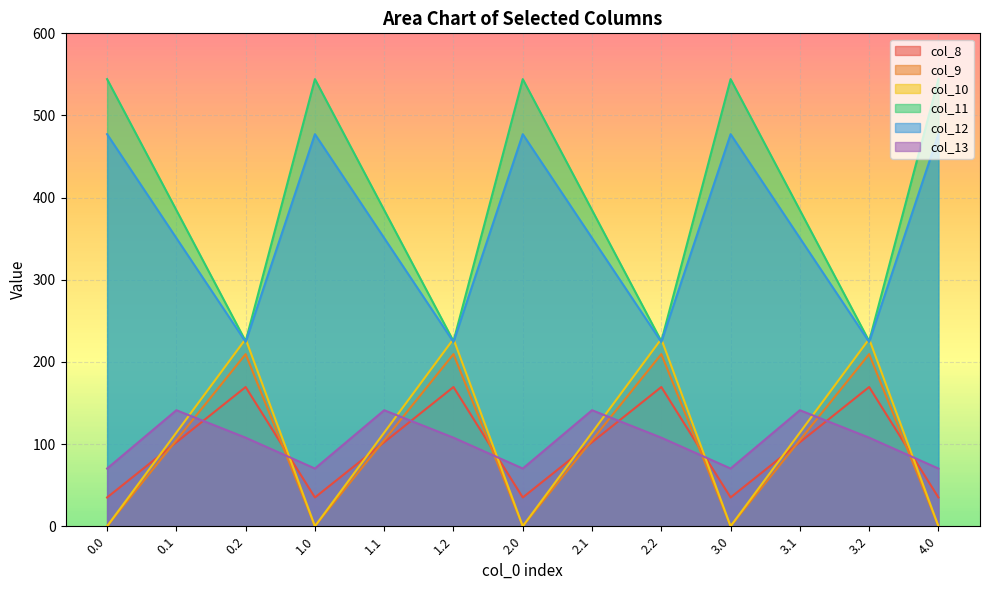

True or false: col_9 and col_10 intersect in this chart.

False